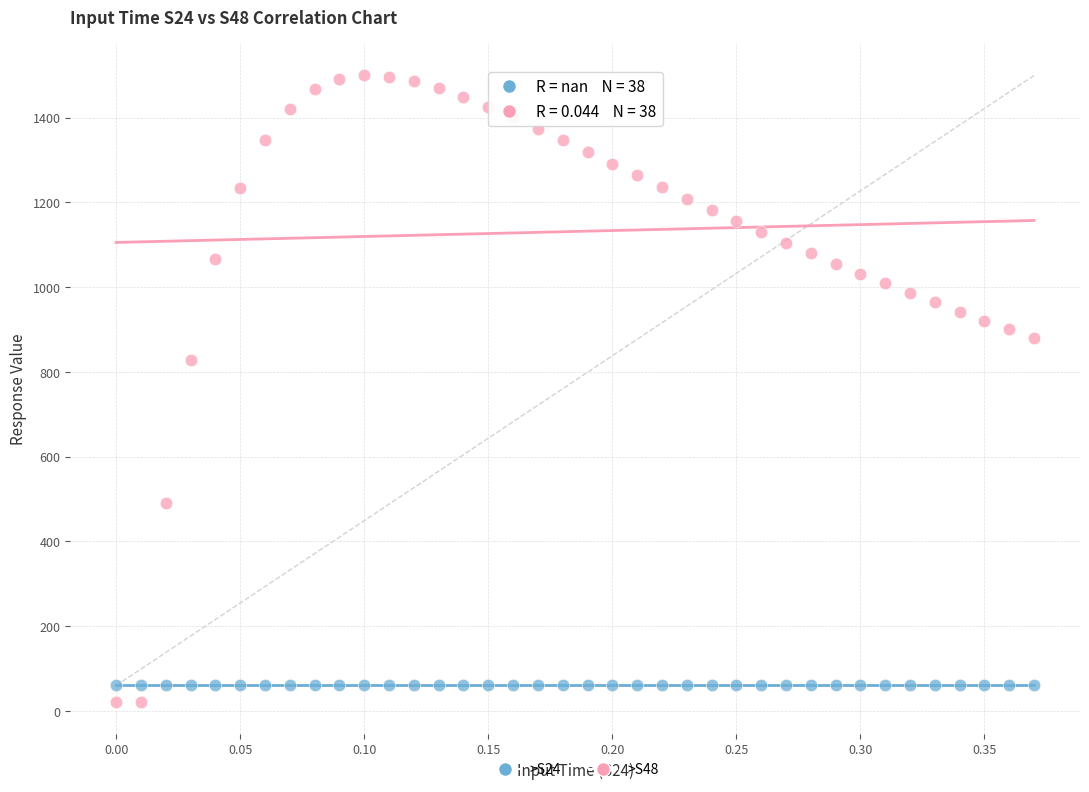

Which series contains the highest Y value?

>S48